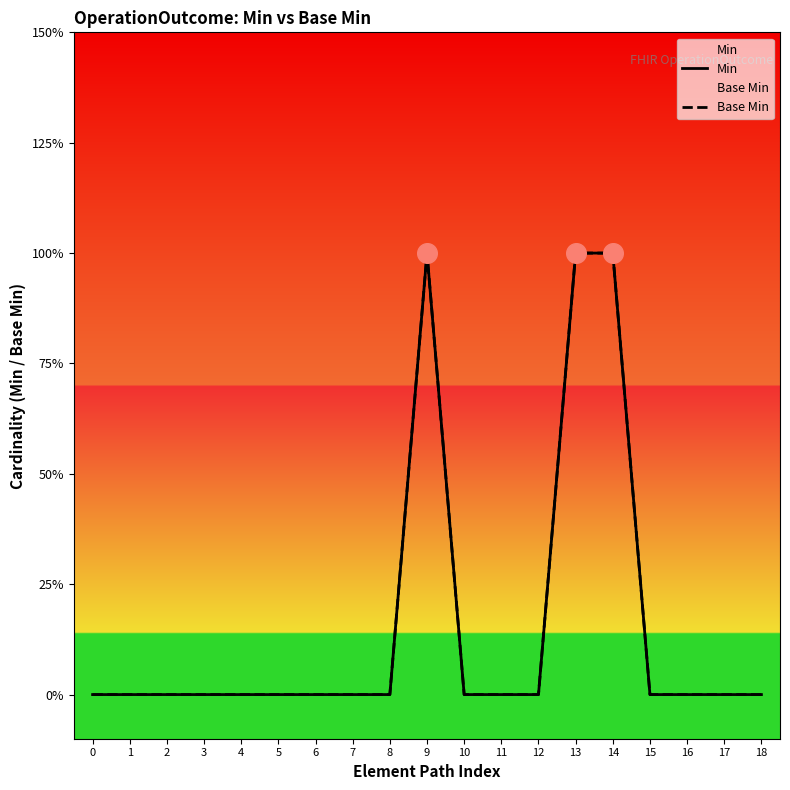

At which category is the sum across all series the highest?

9